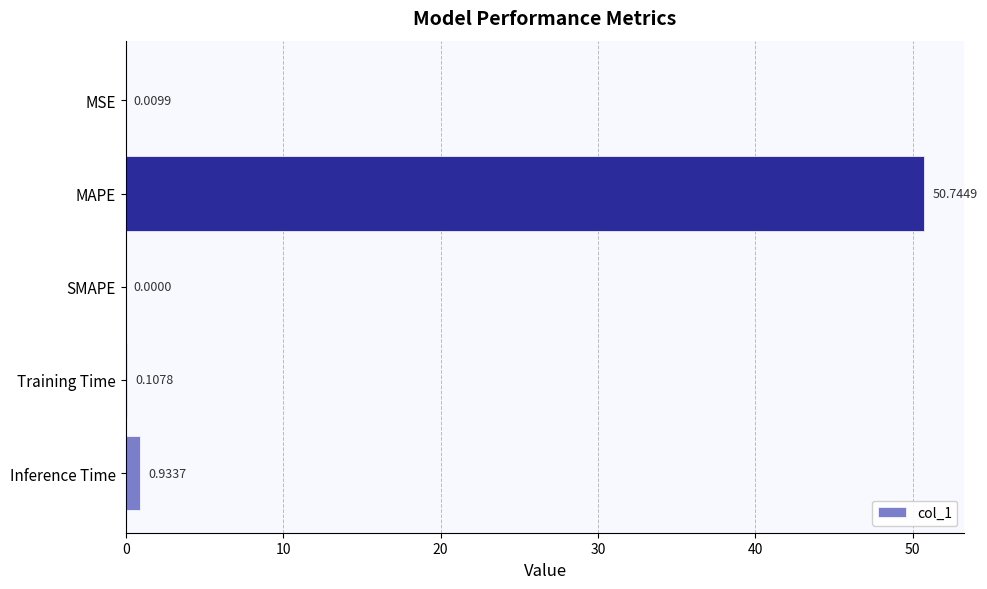

Between Training Time and Inference Time, which is larger?

Inference Time